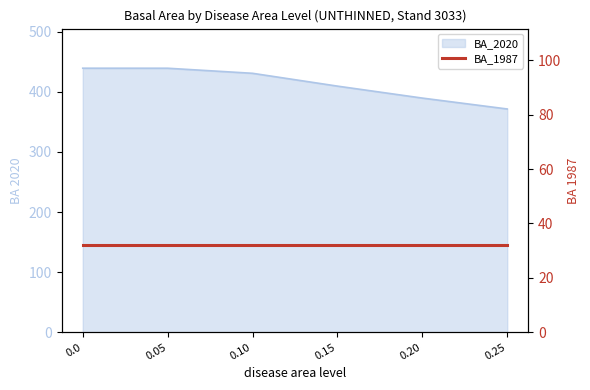

List the labels in order of value, smallest first.

Disease_area_0.25, Disease_area_0.20, Disease_area_0.15, Disease_area_0.10, Disease_area_0.05, Disease_area_0.0